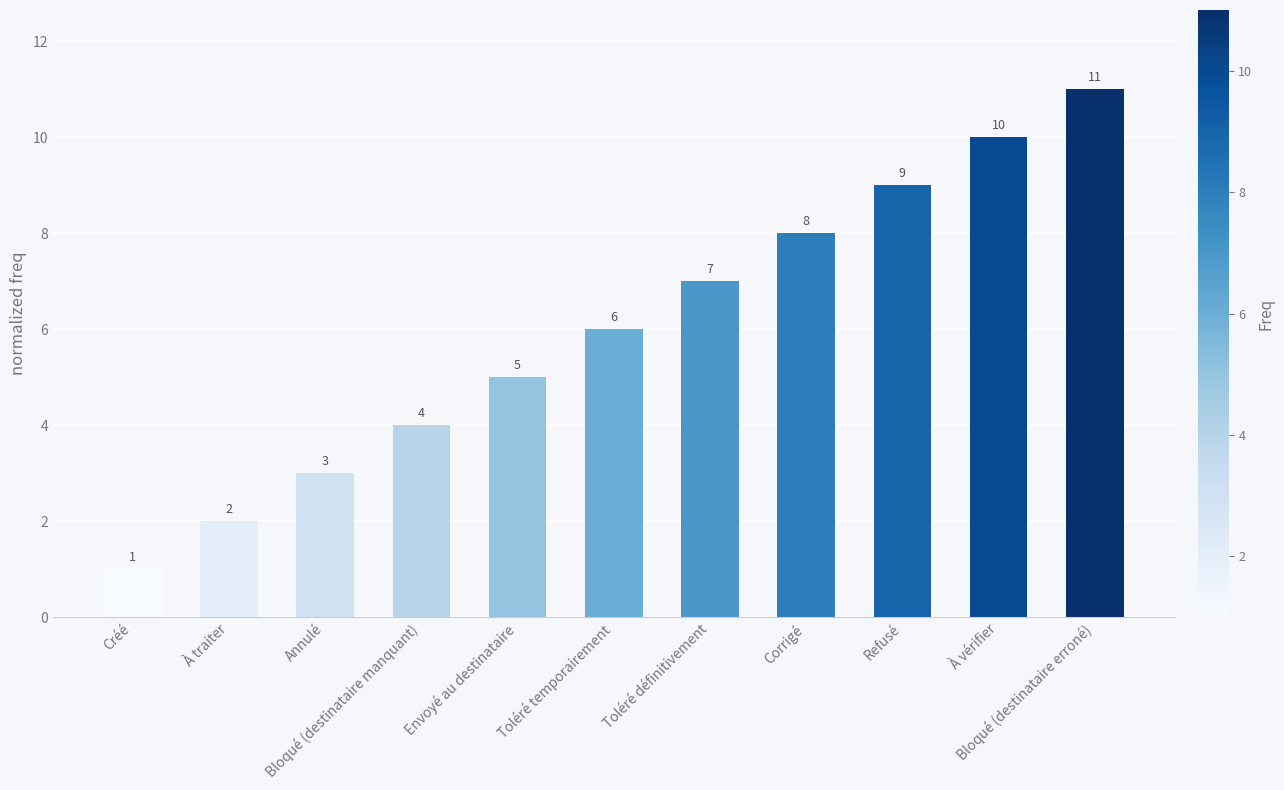

What value does the data have at Bloqué (destinataire manquant)?

4